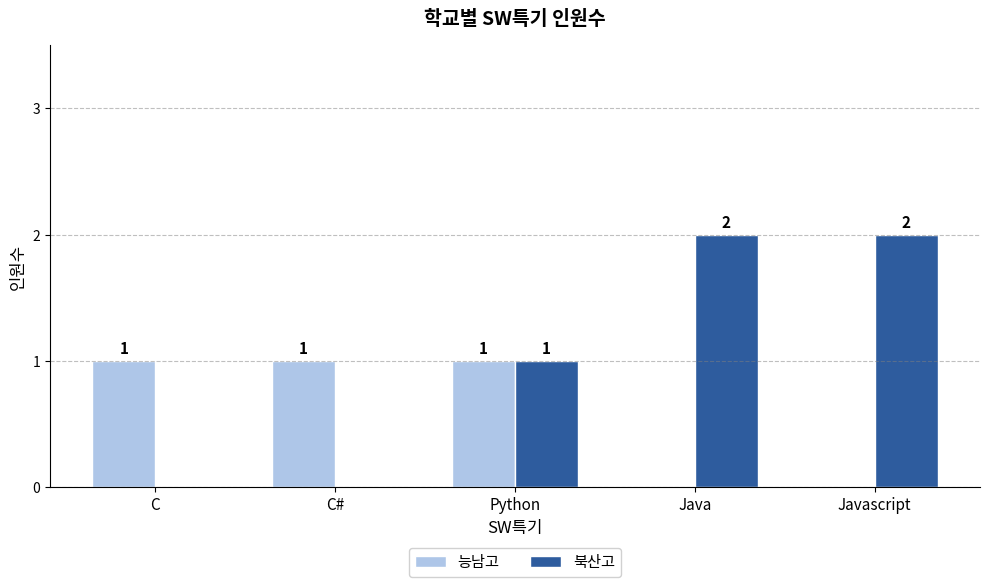

Reading right to left, what are all the values shown in this chart?

능남고: 0	0	1	1	1
북산고: 2	2	1	0	0